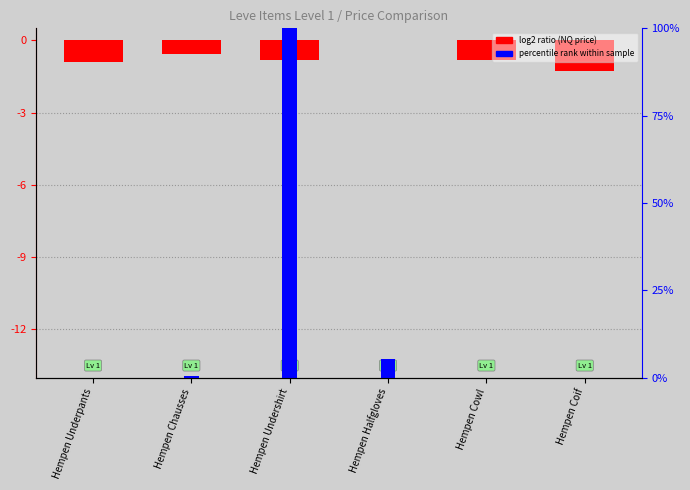

Reading left to right, what are all the values shown in this chart?

Hempen Underpants=-0.9	Hempen Chausses=-0.6	Hempen Undershirt=-0.8	Hempen Halfgloves=0.0	Hempen Cowl=-0.8	Hempen Coif=-1.3